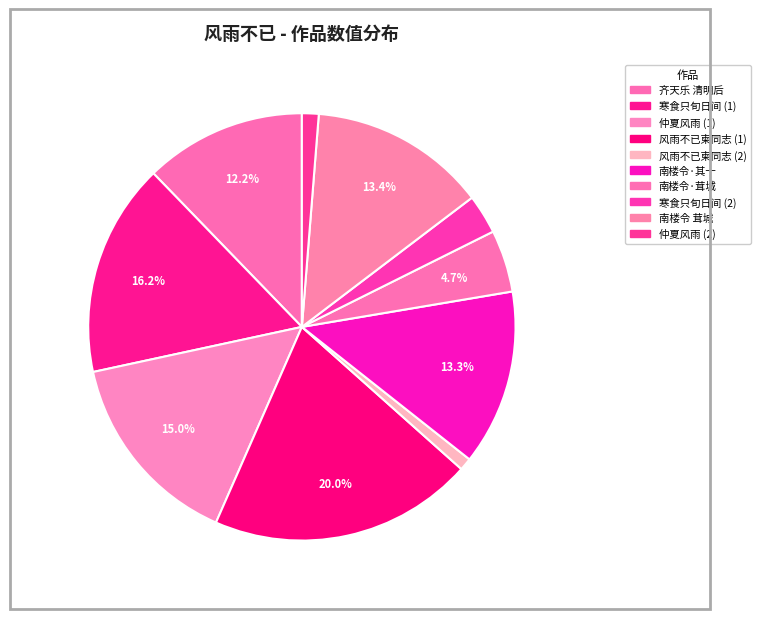

Which slice is the largest?

风雨不已川流渺漫感事叙怀柬我同志 (1239297)